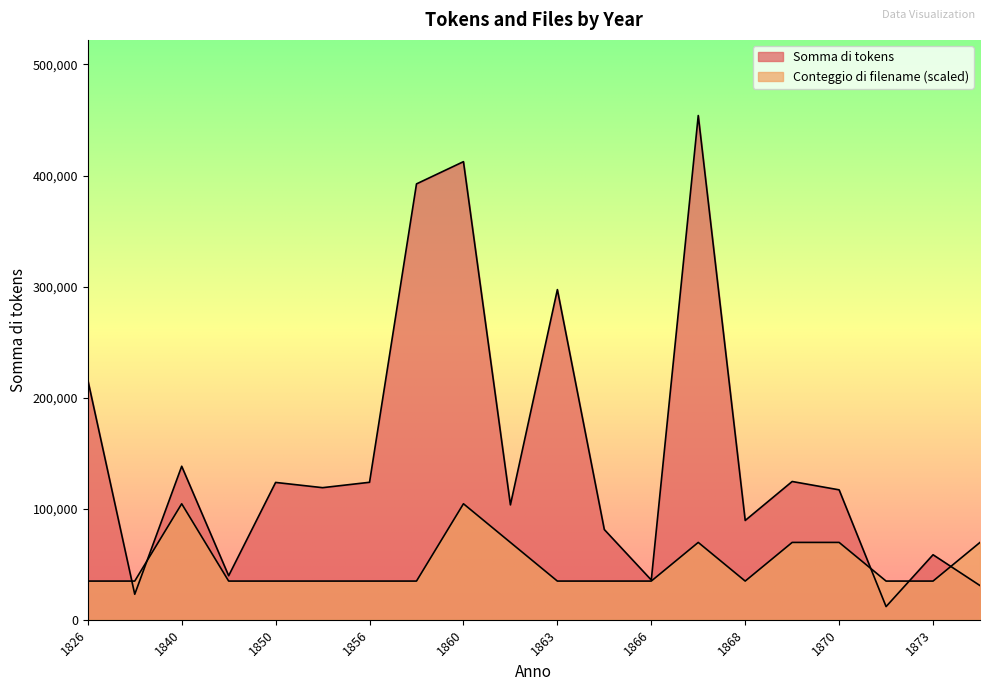

Which series has the largest total across all categories?

Somma di tokens